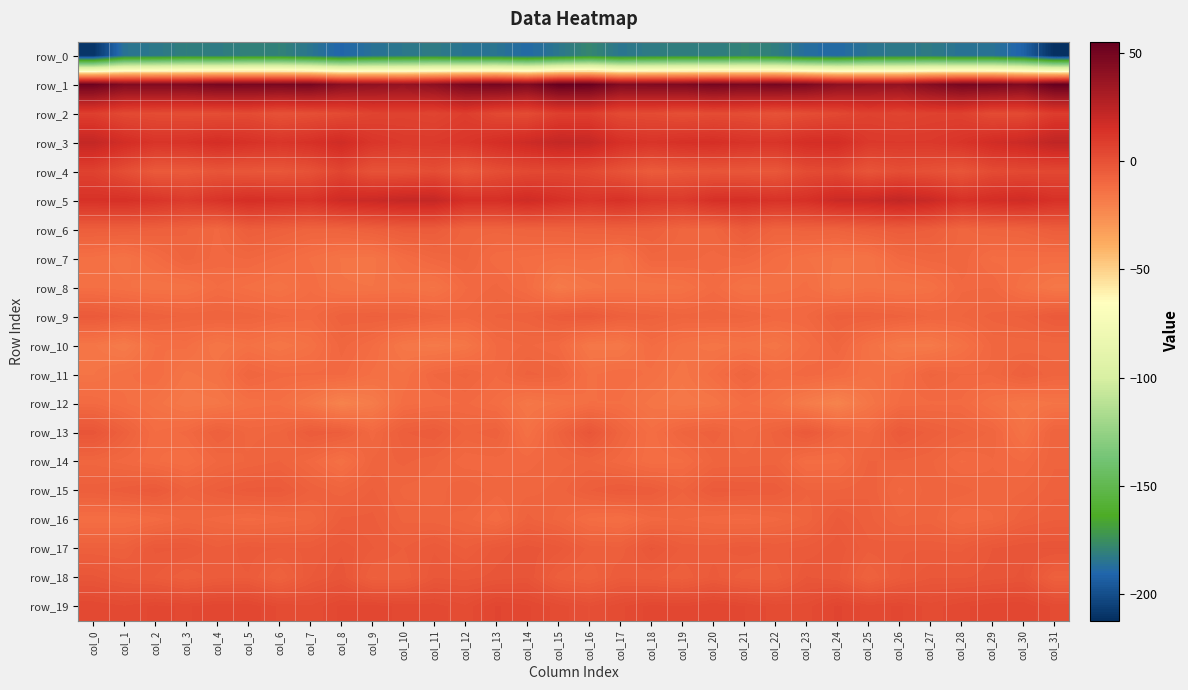

What is the maximum value for row_10?

-8.9